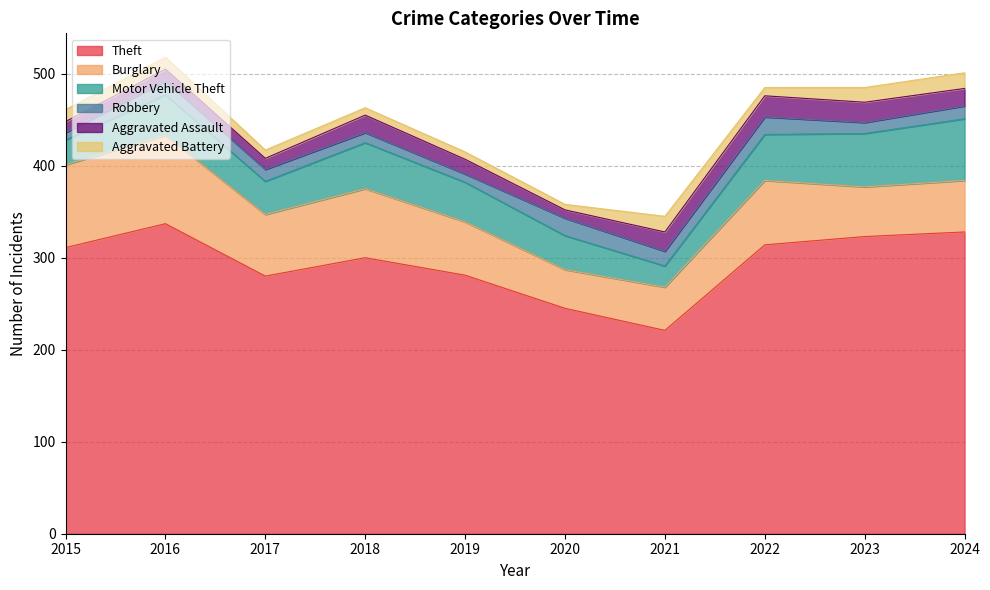

Does the chart display data point markers on the line(s)?

No